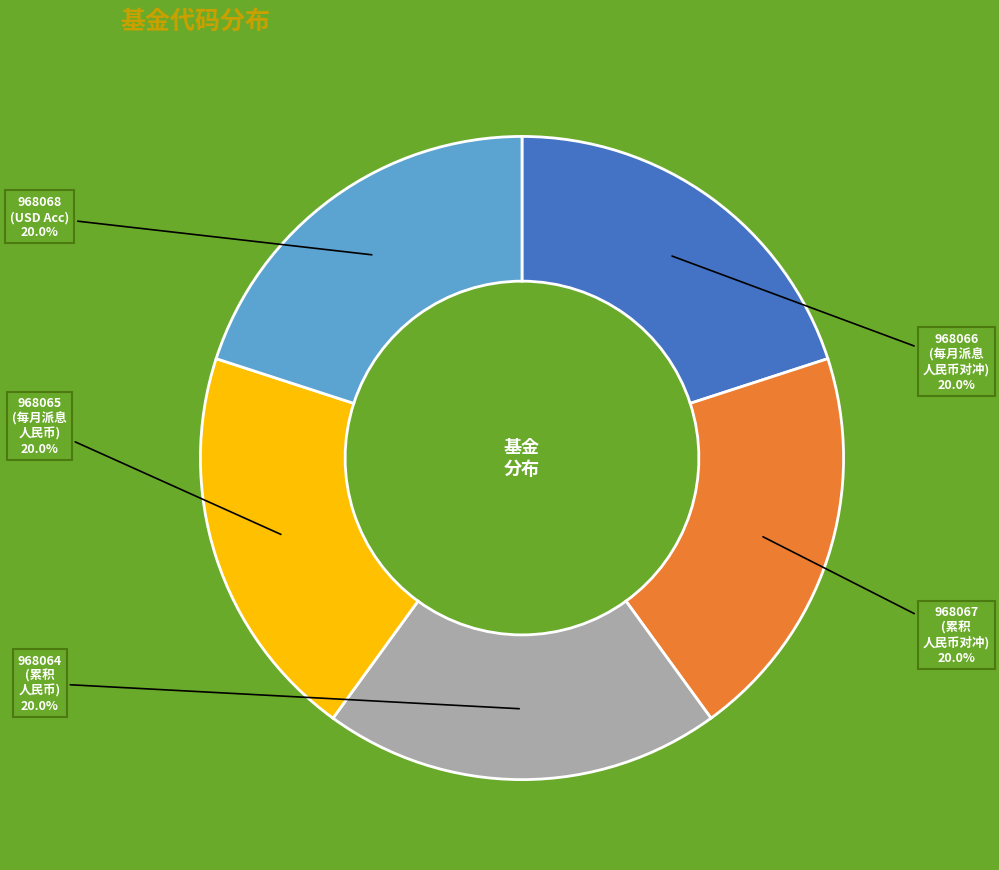

Is there any slice that represents more than half of the pie?

No